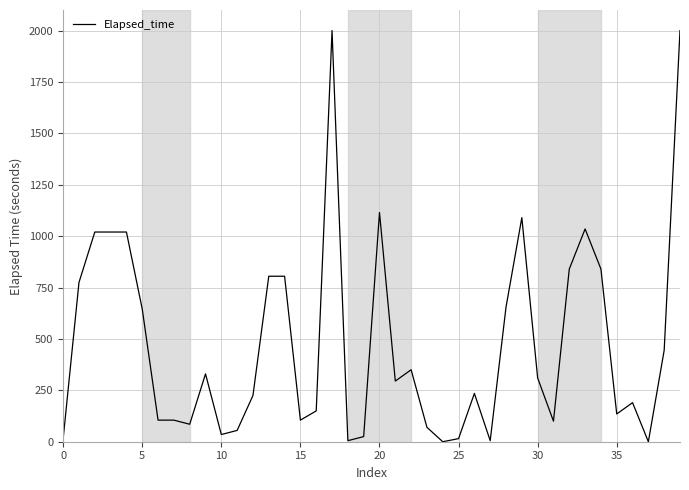

What is the difference between the maximum and minimum values?

2000